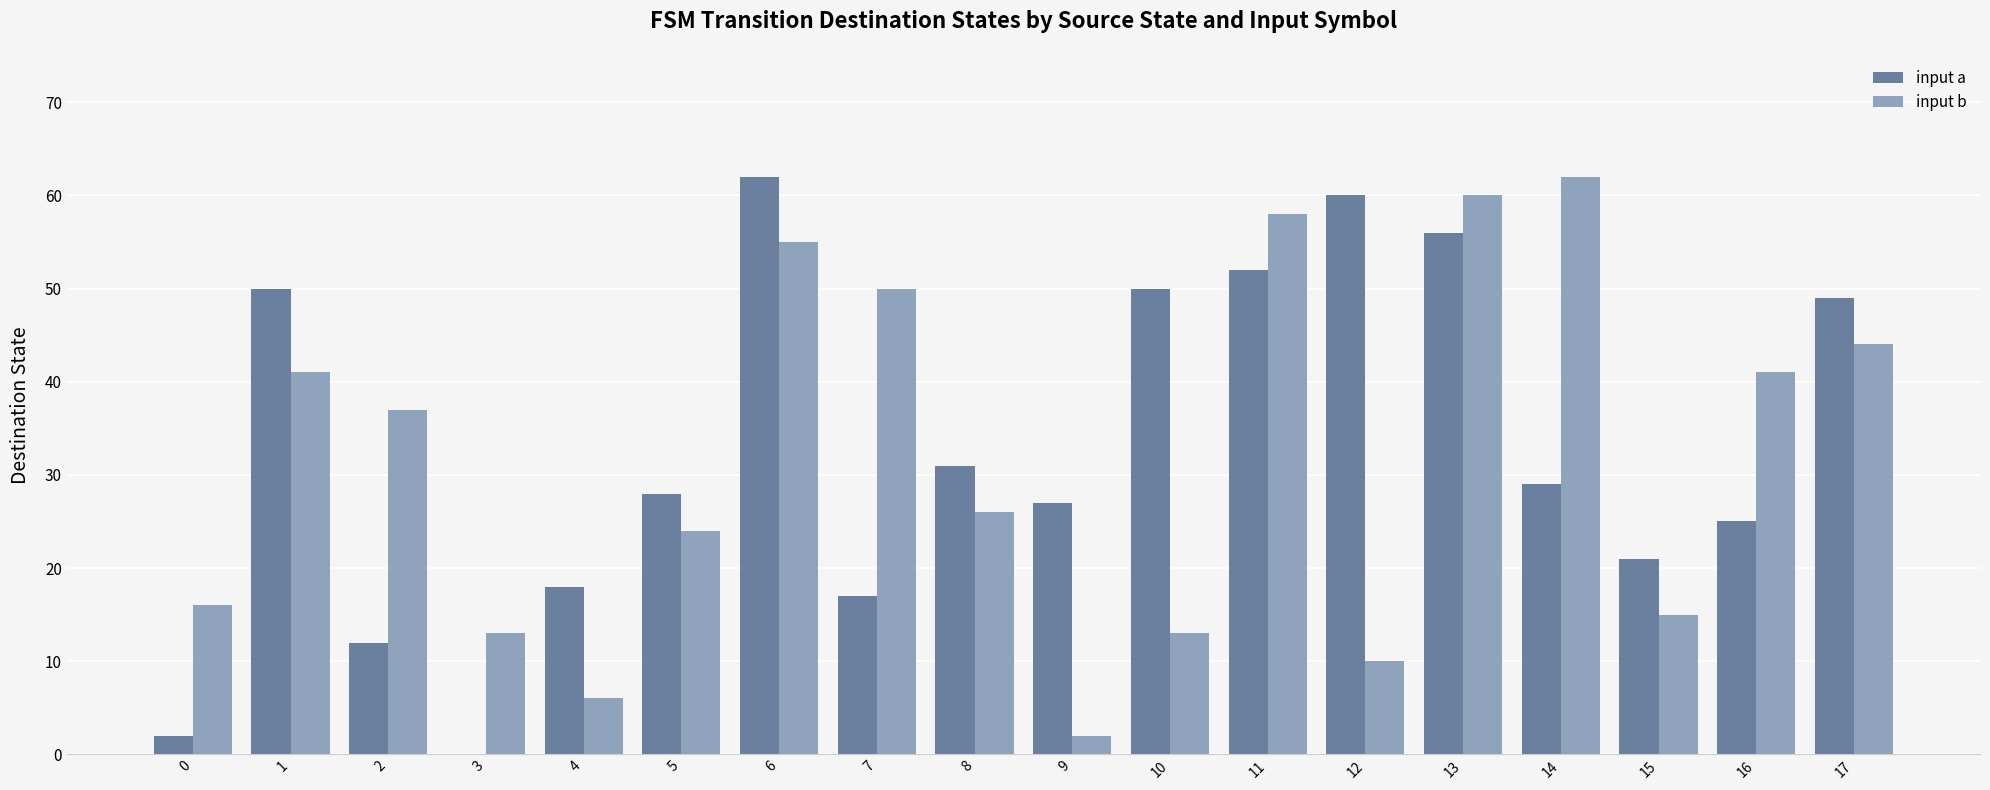

Between 5 and 13, which series saw the biggest shift?

input b